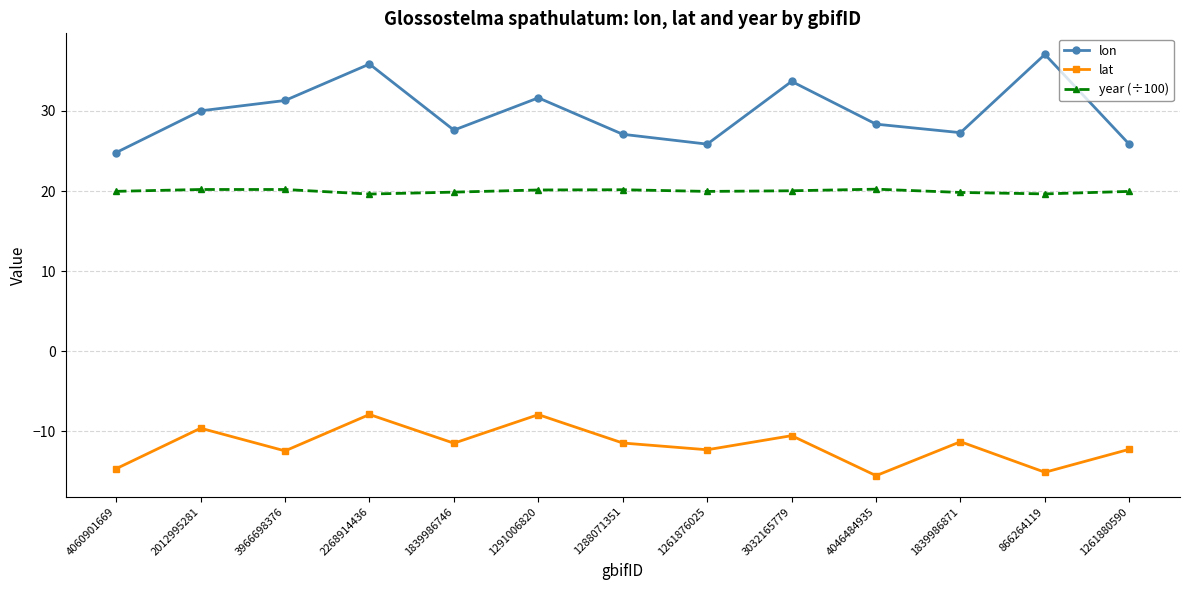

True or false: year (÷100) and lat cross at least once.

False